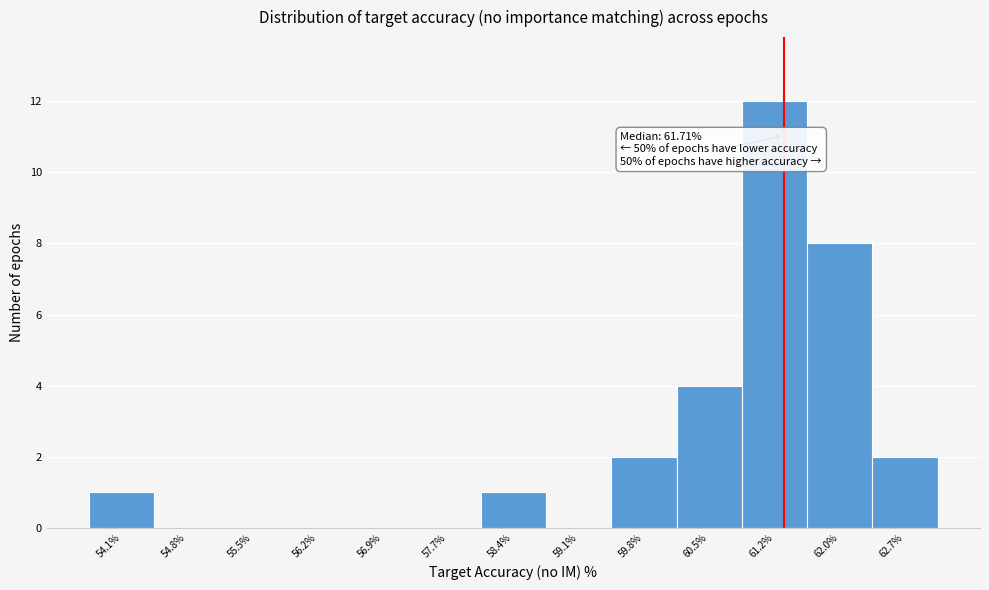

Reading right to left, what are all the values shown in this chart?

62.7%=2	62.0%=8	61.2%=12	60.5%=4	59.8%=2	59.1%=0	58.4%=1	57.7%=0	56.9%=0	56.2%=0	55.5%=0	54.8%=0	54.1%=1